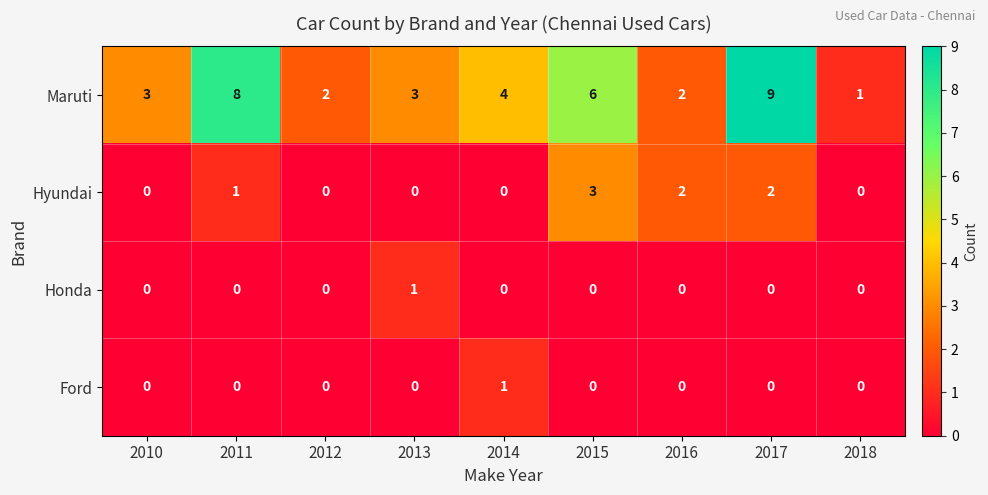

How many values in the Ford series exceed 0?

1